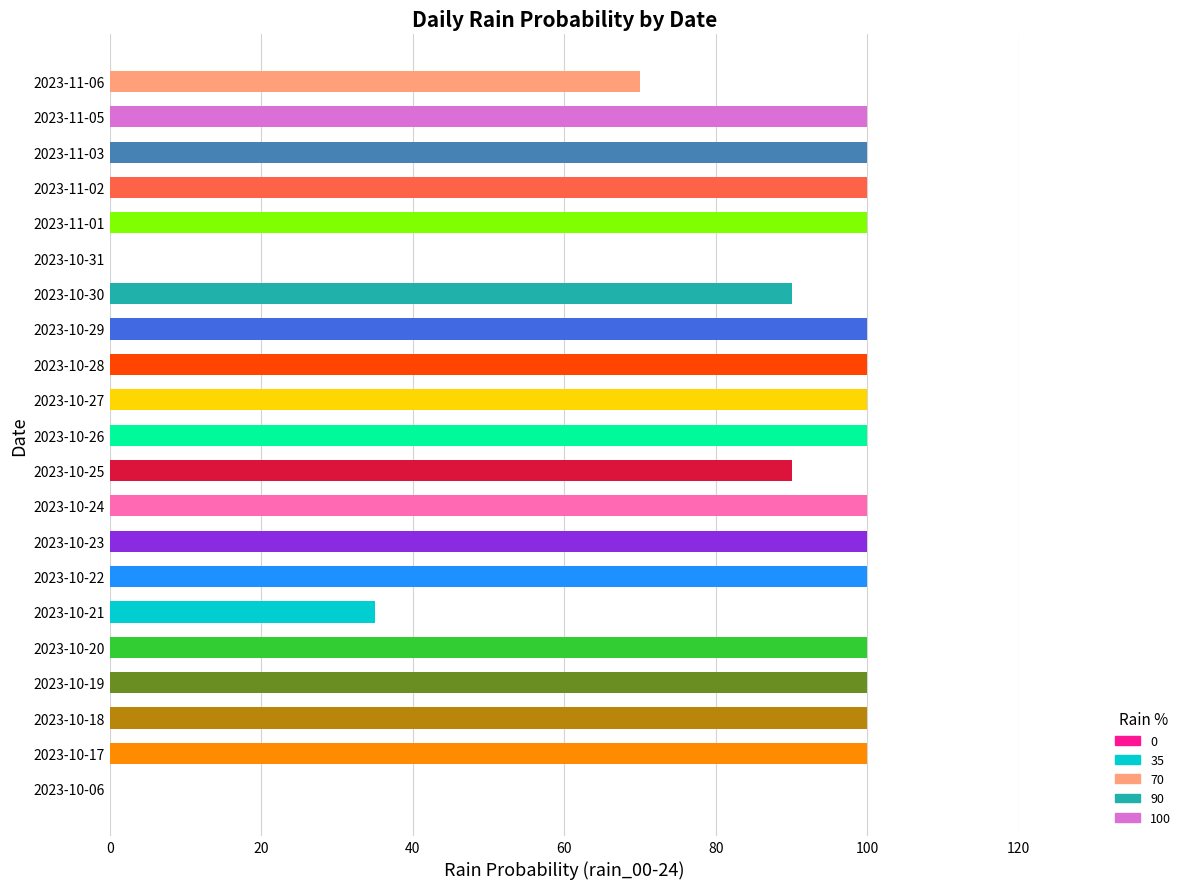

What is the change in value from 2023-10-18 to 2023-10-30?

-10